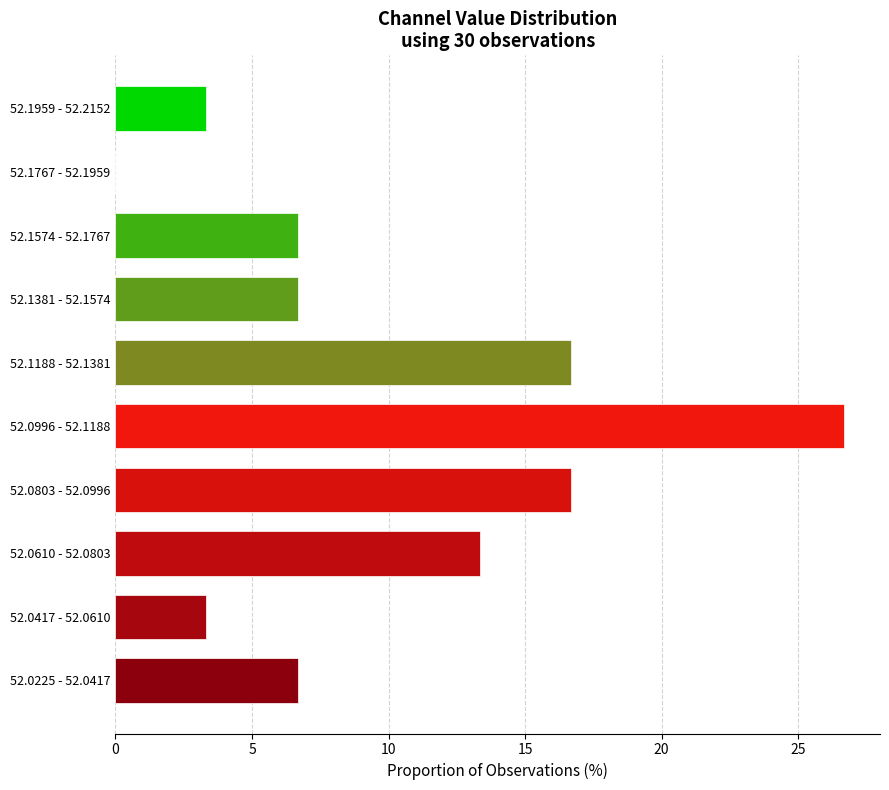

Reading top to bottom, transcribe all the data shown in this chart.

52.1959 - 52.2152=3.3	52.1767 - 52.1959=0.0	52.1574 - 52.1767=6.7	52.1381 - 52.1574=6.7	52.1188 - 52.1381=16.7	52.0996 - 52.1188=26.7	52.0803 - 52.0996=16.7	52.0610 - 52.0803=13.3	52.0417 - 52.0610=3.3	52.0225 - 52.0417=6.7